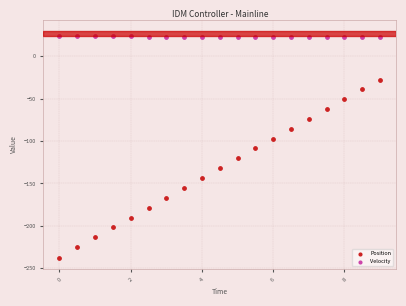

Which series has the largest Y range (max minus min)?

Position